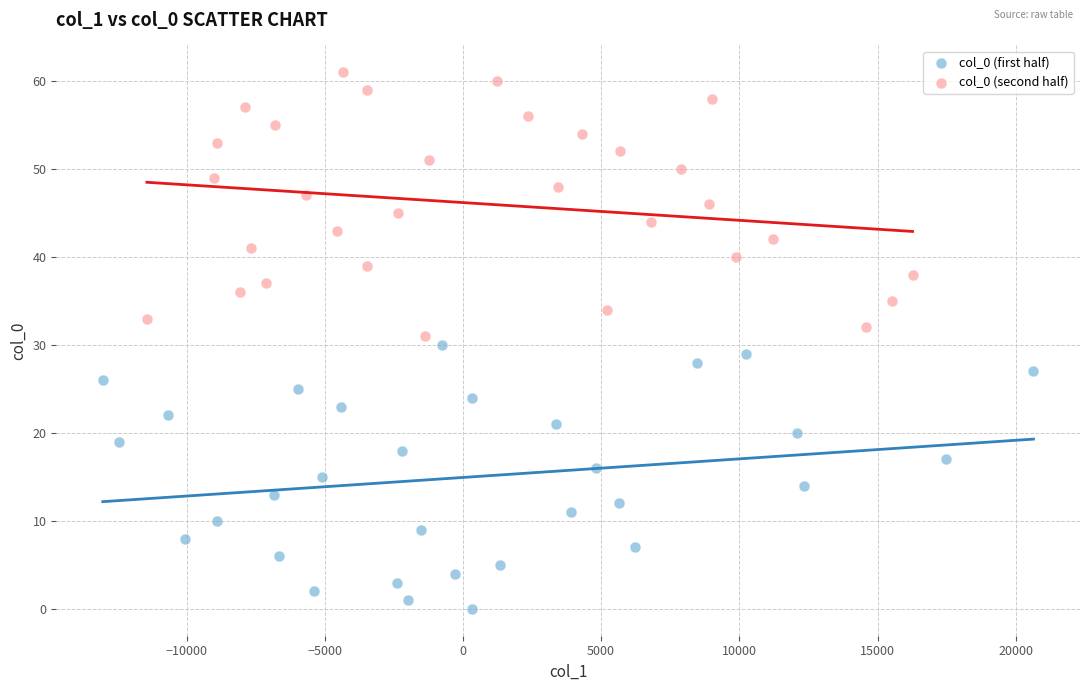

Which series contains the highest Y value?

col_0 (second half)